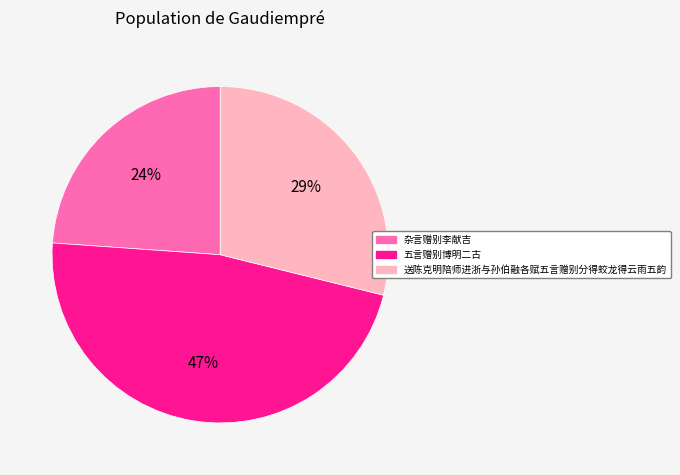

What is the ratio of the value at 五言赠别博明二古 to the value at 杂言赠别李献吉?

2.0